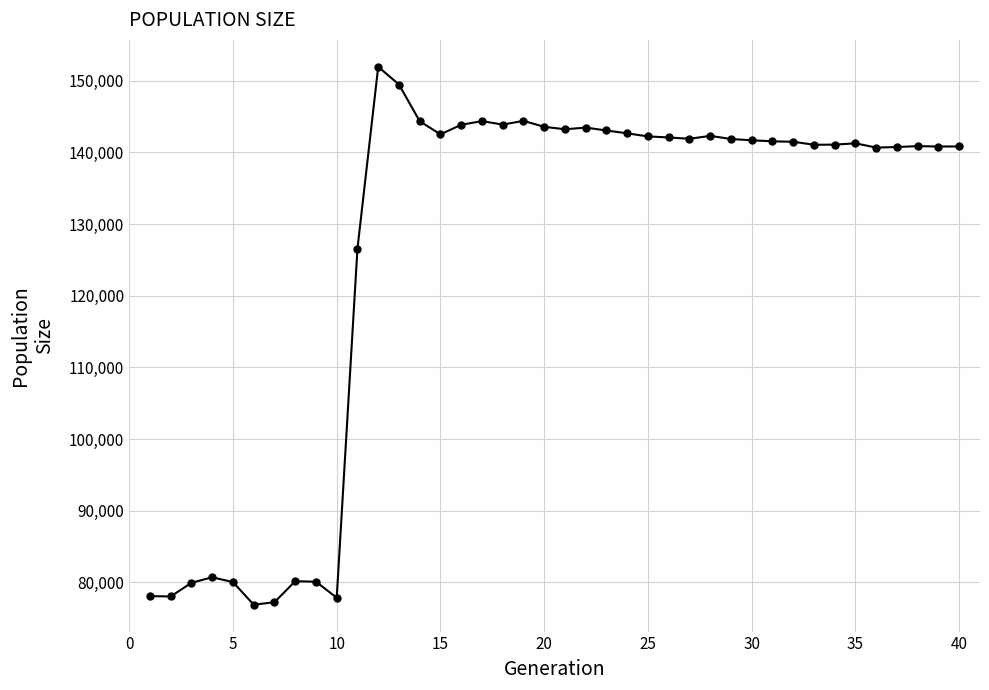

True or false: there are more than 0 points higher than both neighbors.

True